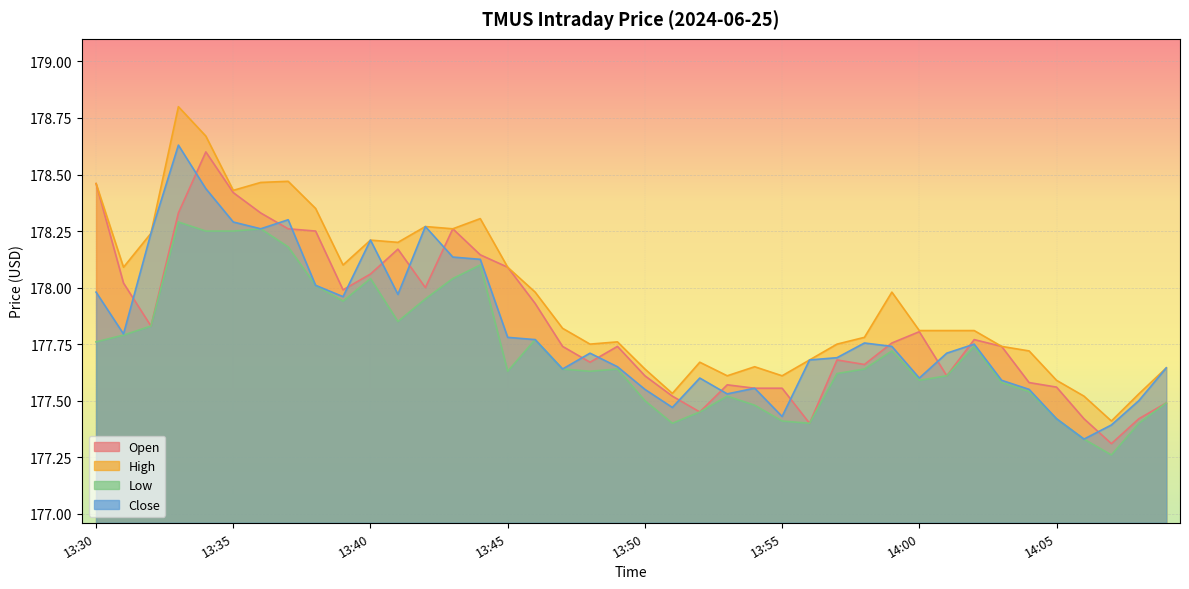

At how many categories does at least one series exceed 177?

40